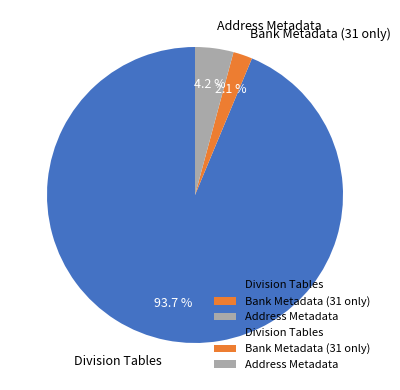

True or false: Address Metadata accounts for 4% of the total.

True